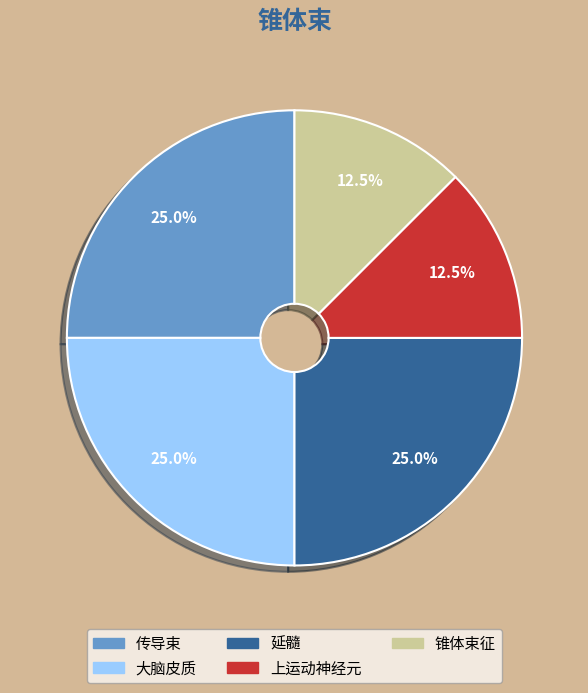

How many segments does this pie chart have?

5